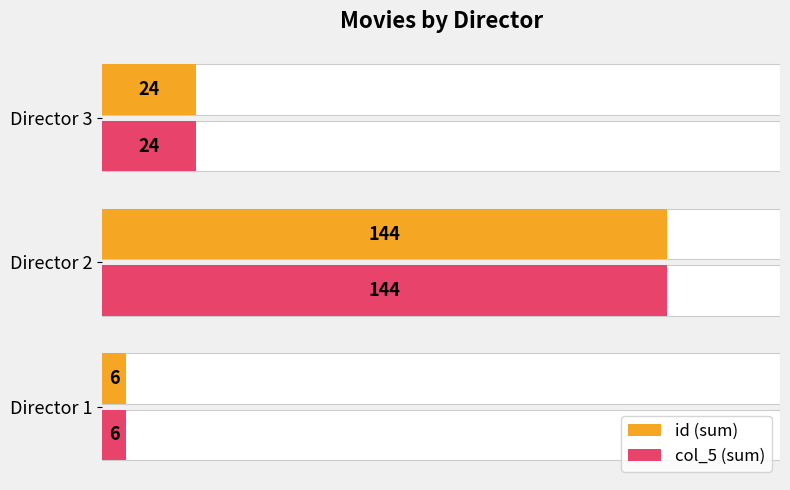

How many groups of bars are there?

3